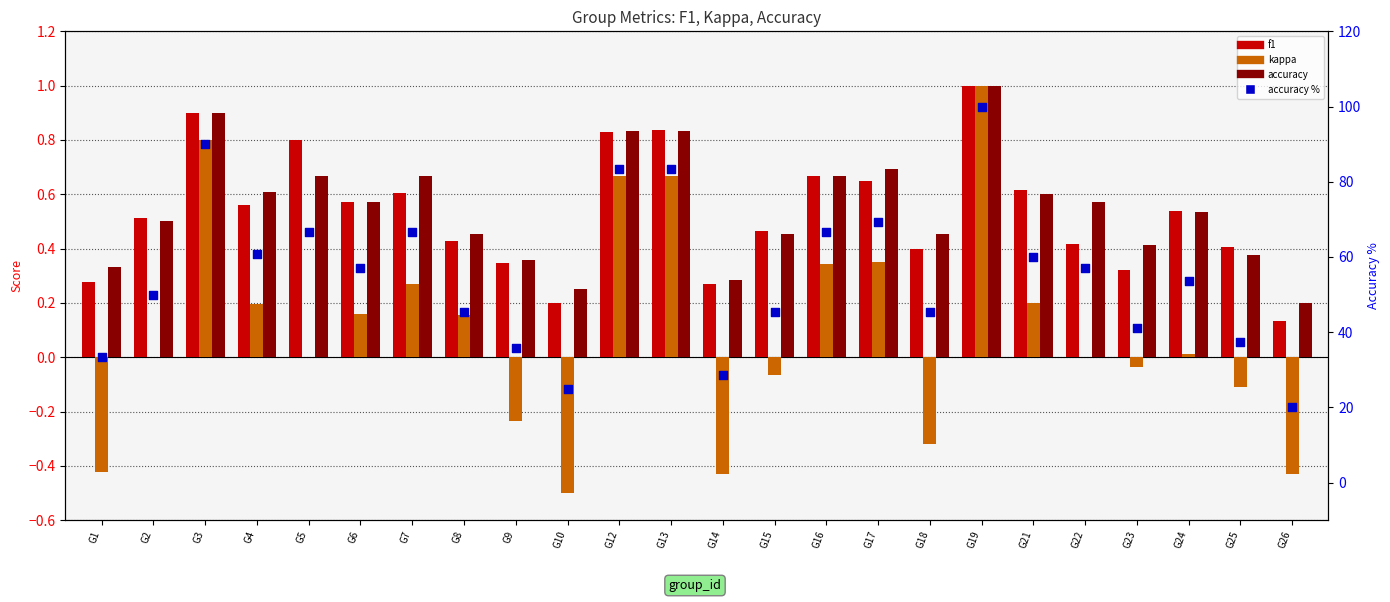

Which series reaches the maximum Y coordinate?

accuracy %